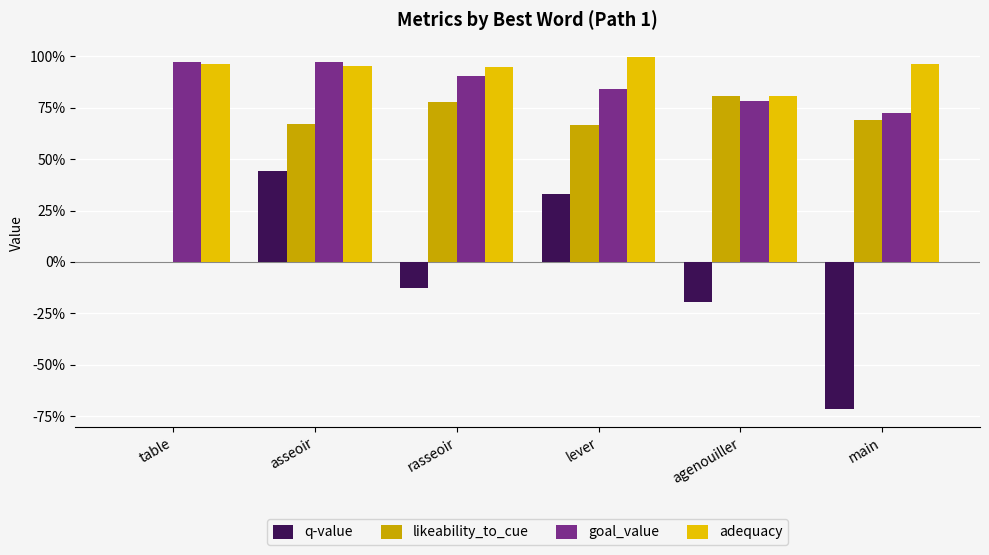

Rank the categories by likeability_to_cue value from highest to lowest.

agenouiller, rasseoir, main, asseoir, lever, table